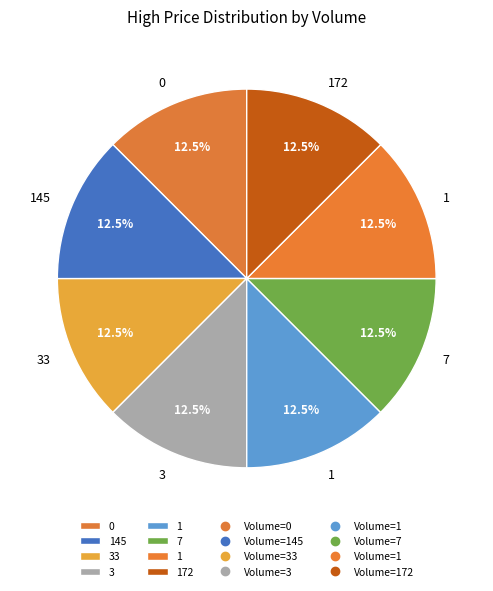

How many slices are in this pie chart?

8